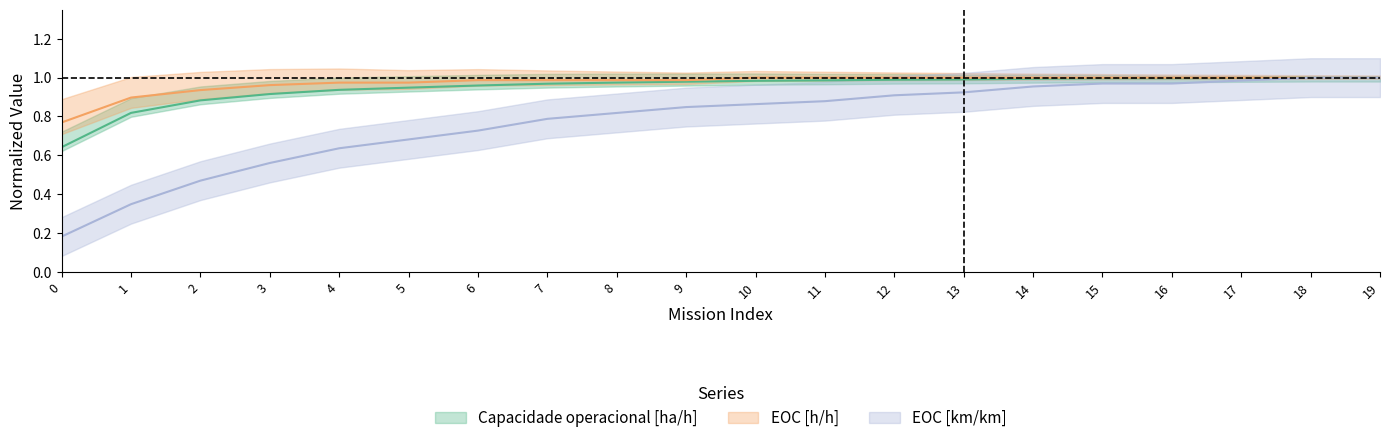

Reading left to right, extract all data points from this chart.

Capacidade operacional [ha/h]: 0.6	0.8	0.9	0.9	0.9	0.9	1.0	1.0	1.0	1.0	1.0	1.0	1.0	1.0	1.0	1.0	1.0	1.0	1.0	1.0
EOC [h/h]: 0.8	0.9	0.9	1.0	1.0	1.0	1.0	1.0	1.0	1.0	1.0	1.0	1.0	1.0	1.0	1.0	1.0	1.0	1.0	1.0
EOC [km/km]: 0.2	0.3	0.5	0.6	0.6	0.7	0.7	0.8	0.8	0.8	0.9	0.9	0.9	0.9	1.0	1.0	1.0	1.0	1.0	1.0